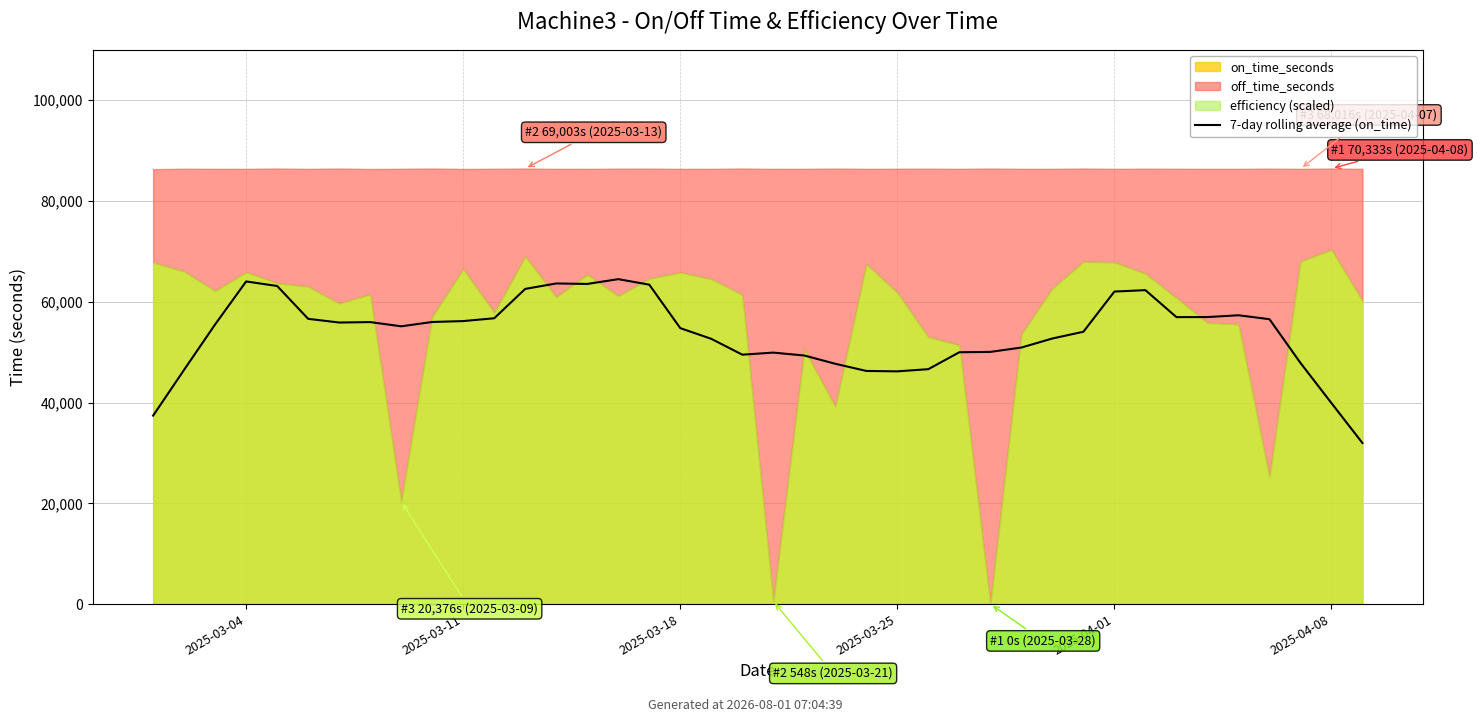

What position from the right is 27?

13